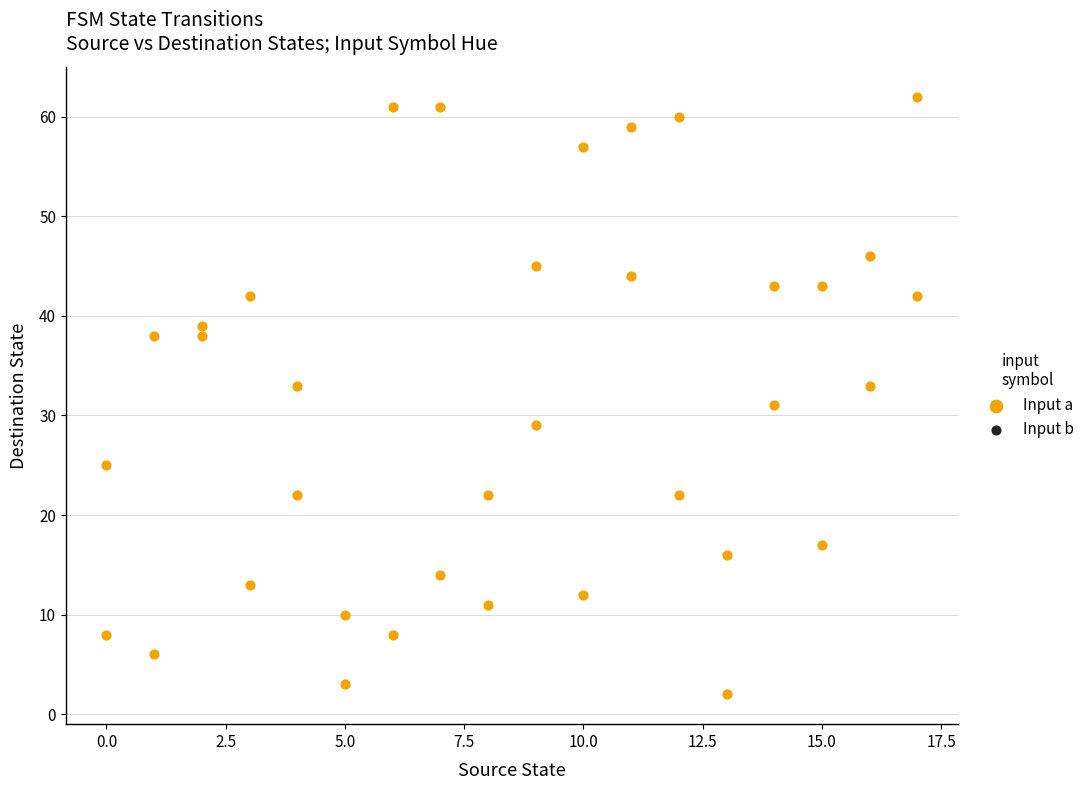

What is the range of Y values (max minus min)?

60